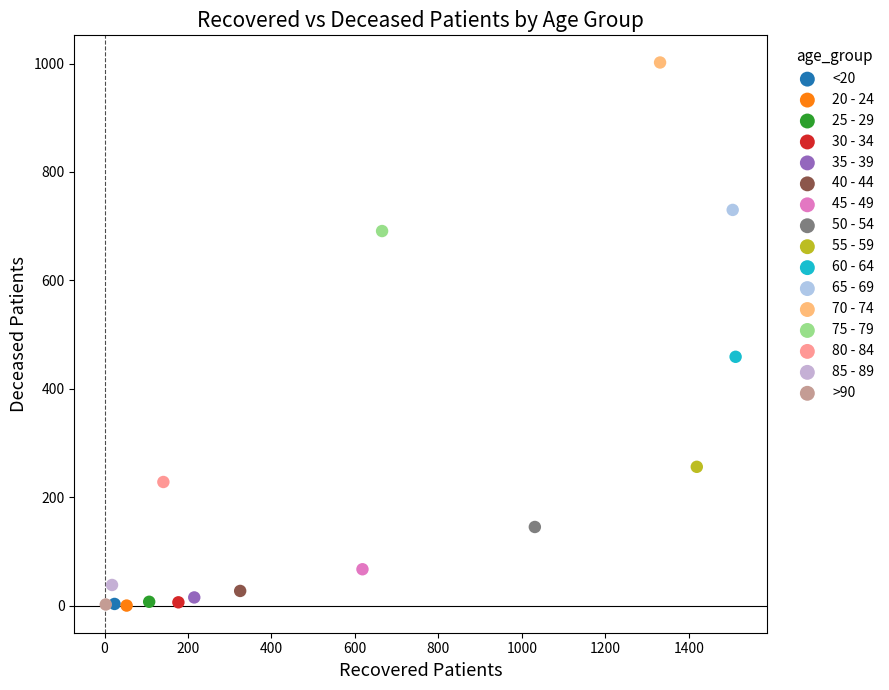

Which series contains the highest Y value?

70 - 74